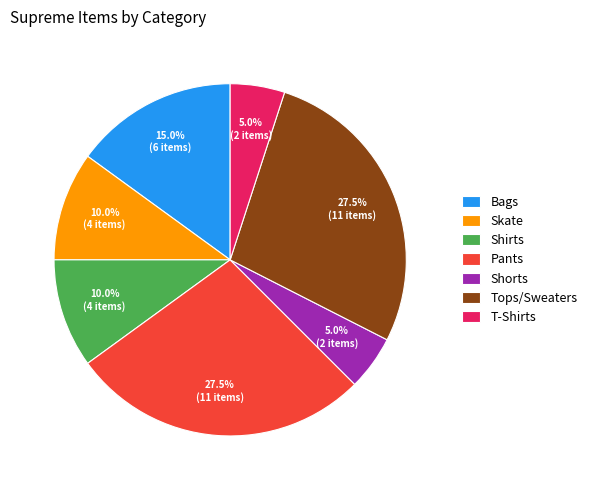

Between Shirts and Bags, which is larger?

Bags